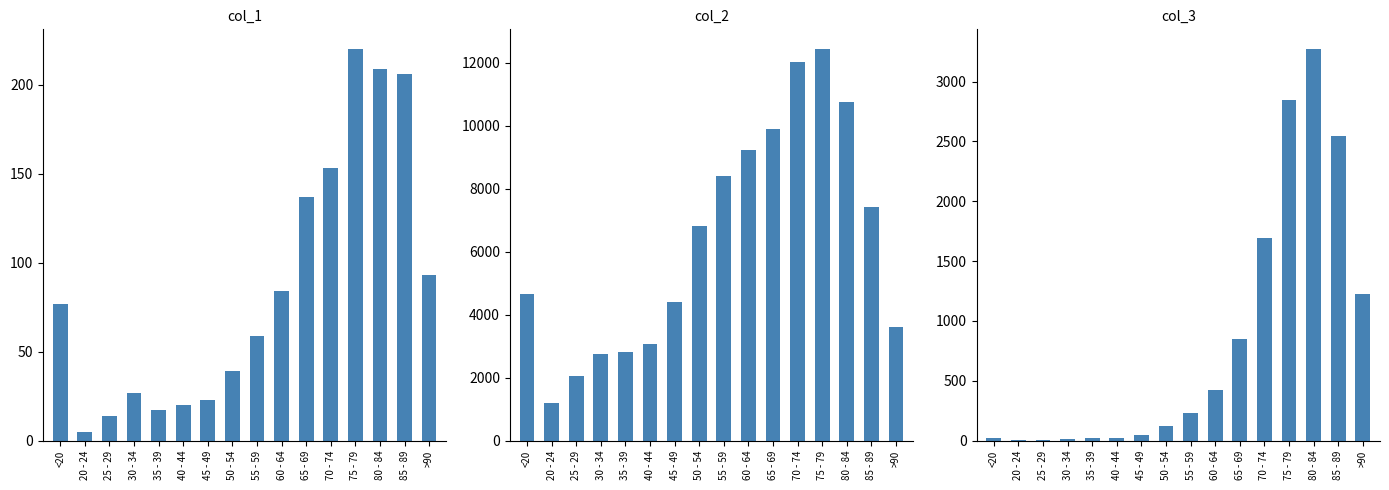

What is the difference between the second highest and second lowest values in the col_2 series?

9980